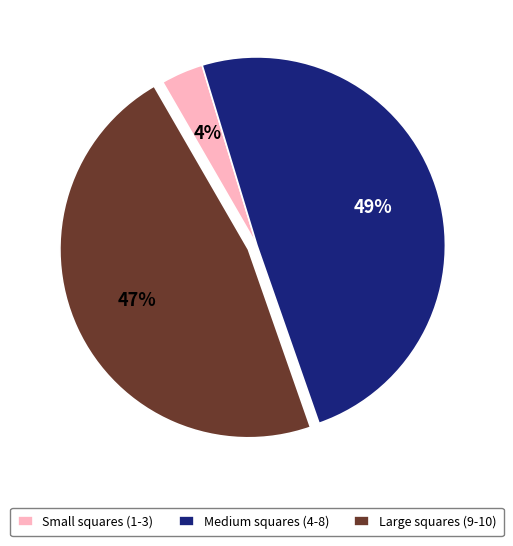

To the nearest percent, what is the average slice percentage?

33%